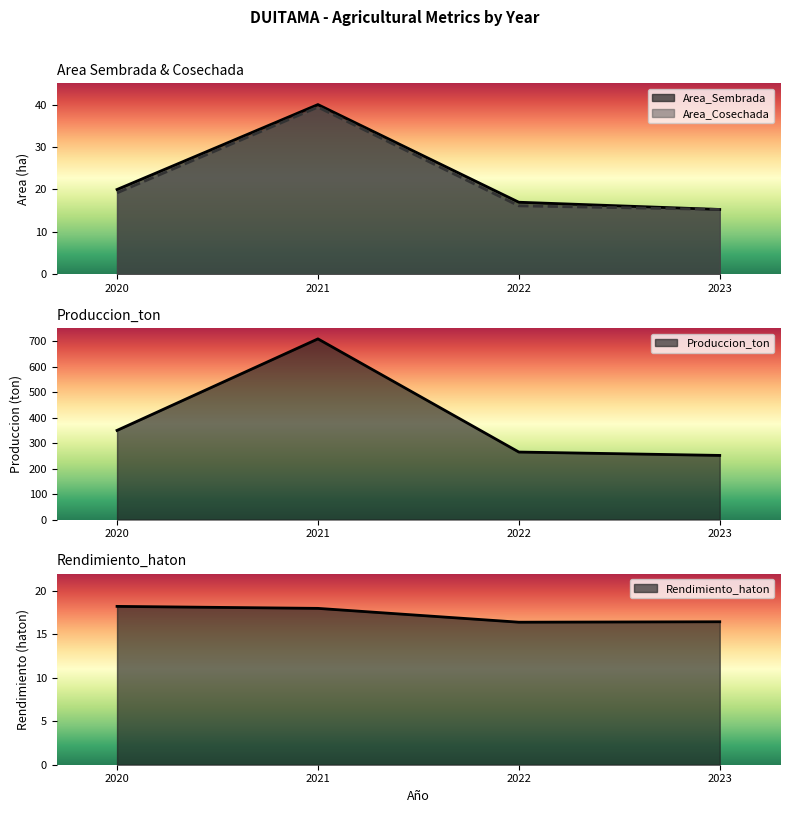

Reading left to right, transcribe all the data shown in this chart.

Area_Sembrada: 2020=20.0	2021=40.0	2022=17.0	2023=15.3
Area_Cosechada: 2020=19.2	2021=39.4	2022=16.1	2023=15.3
Produccion_ton: 2020=350.0	2021=709.2	2022=265.1	2023=251.8
Rendimiento_haton: 2020=18.2	2021=18.0	2022=16.4	2023=16.5